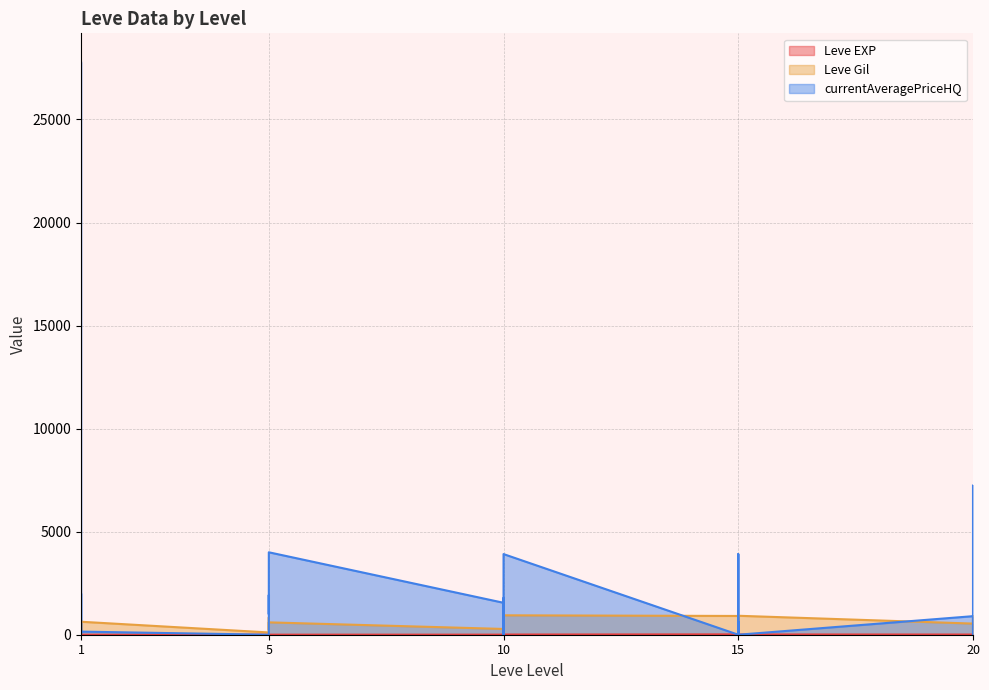

At which label is Leve Gil closest to 475?

5